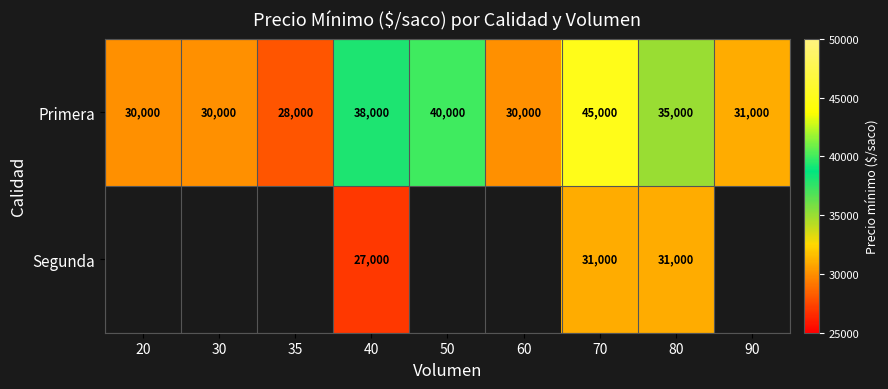

Which has a higher value, 80 or 90?

80